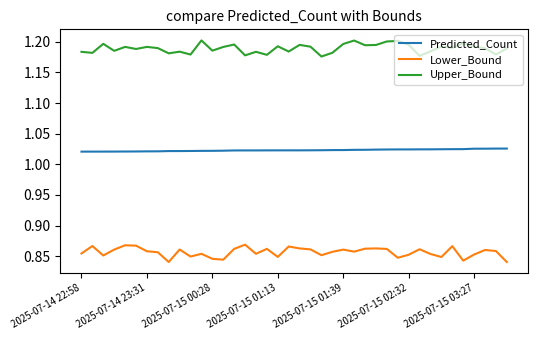

Does the chart have visible grid lines?

No